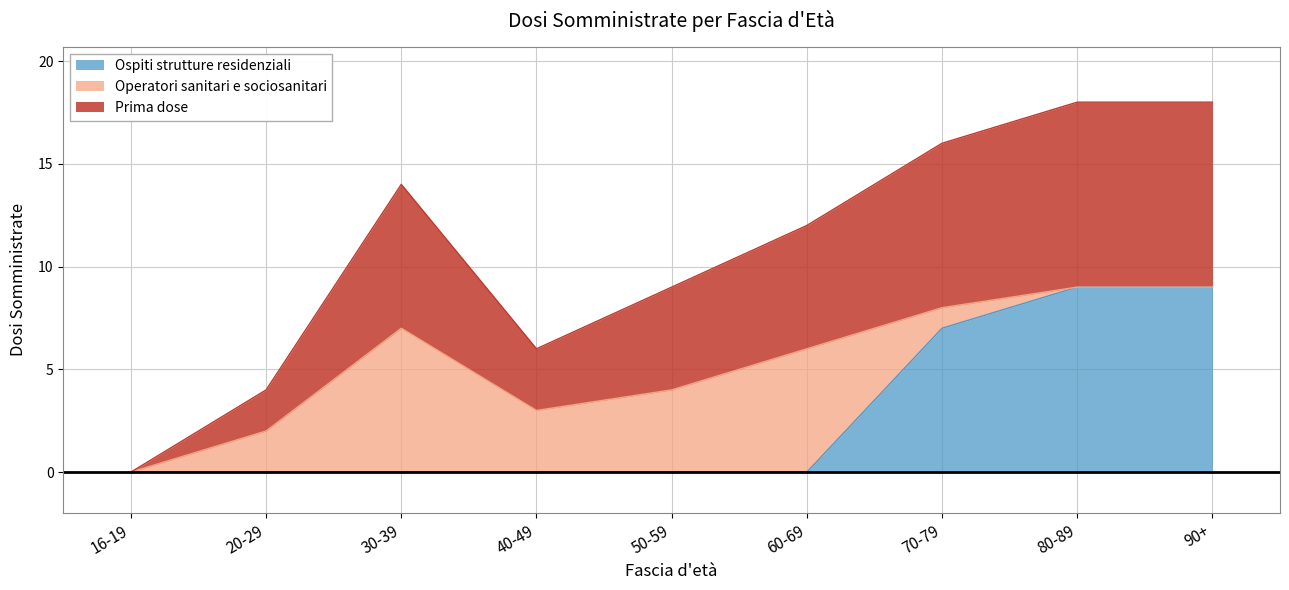

Is it true that Prima dose equals 2 at 20-29?

False